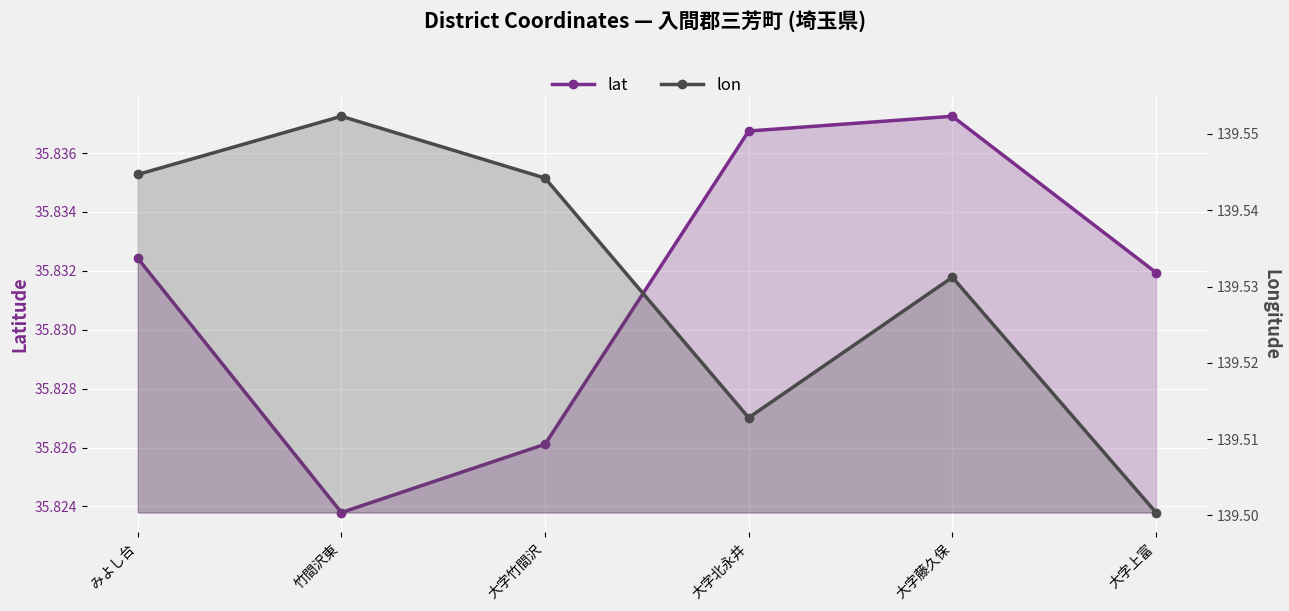

What is the maximum value shown in the chart?

139.6